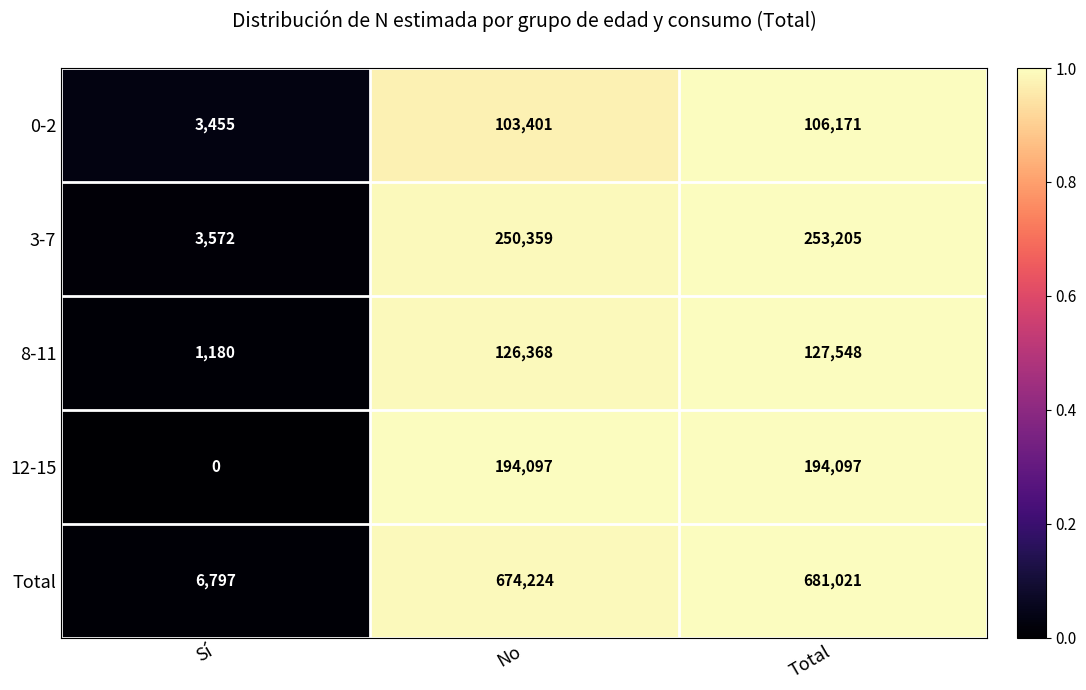

At which category is the sum across all series the highest?

Total